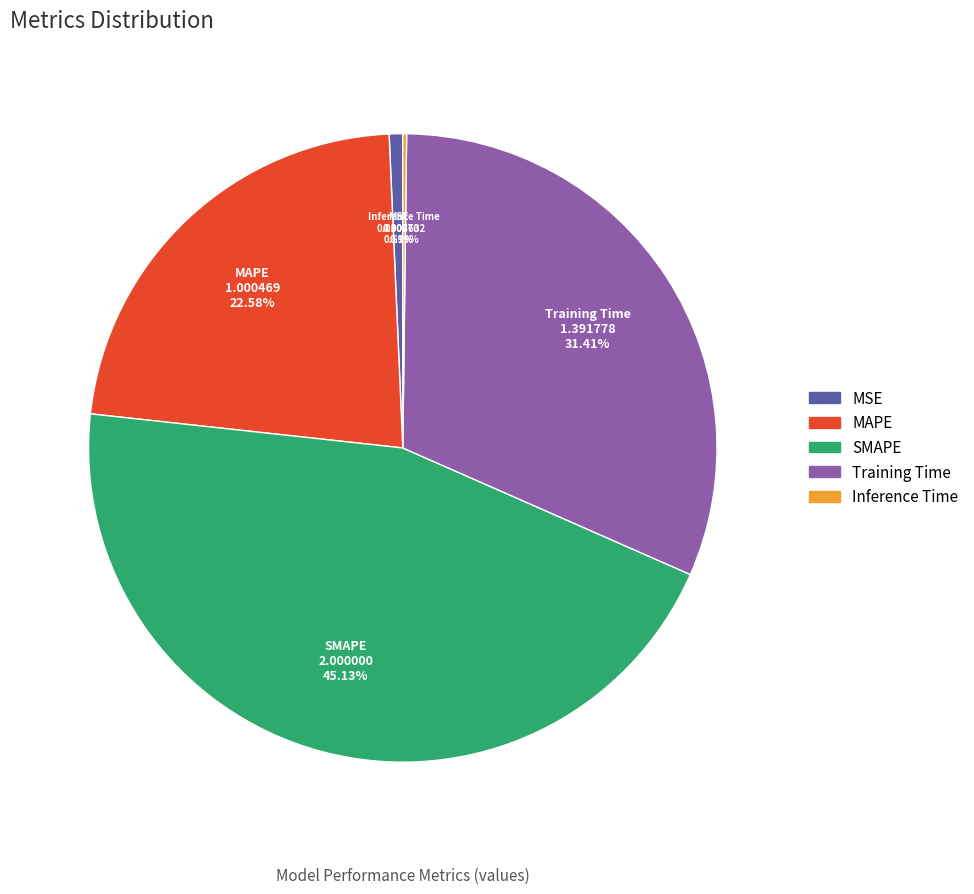

Which slice is the largest?

SMAPE